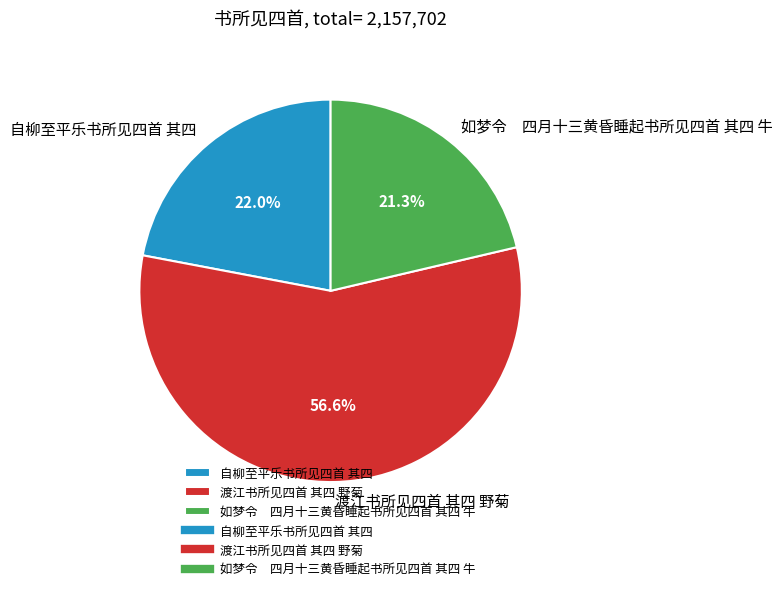

What is the ratio of the value at 自柳至平乐书所见四首 其四 to the value at 渡江书所见四首 其四 野菊?

0.4